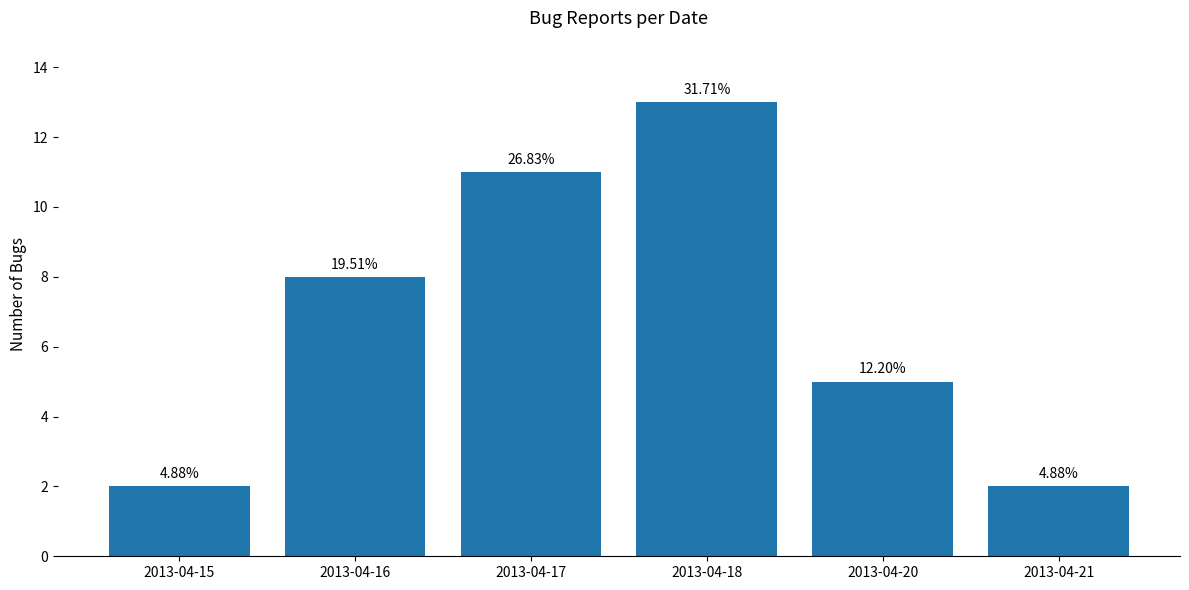

Count the number of data series in this chart.

1